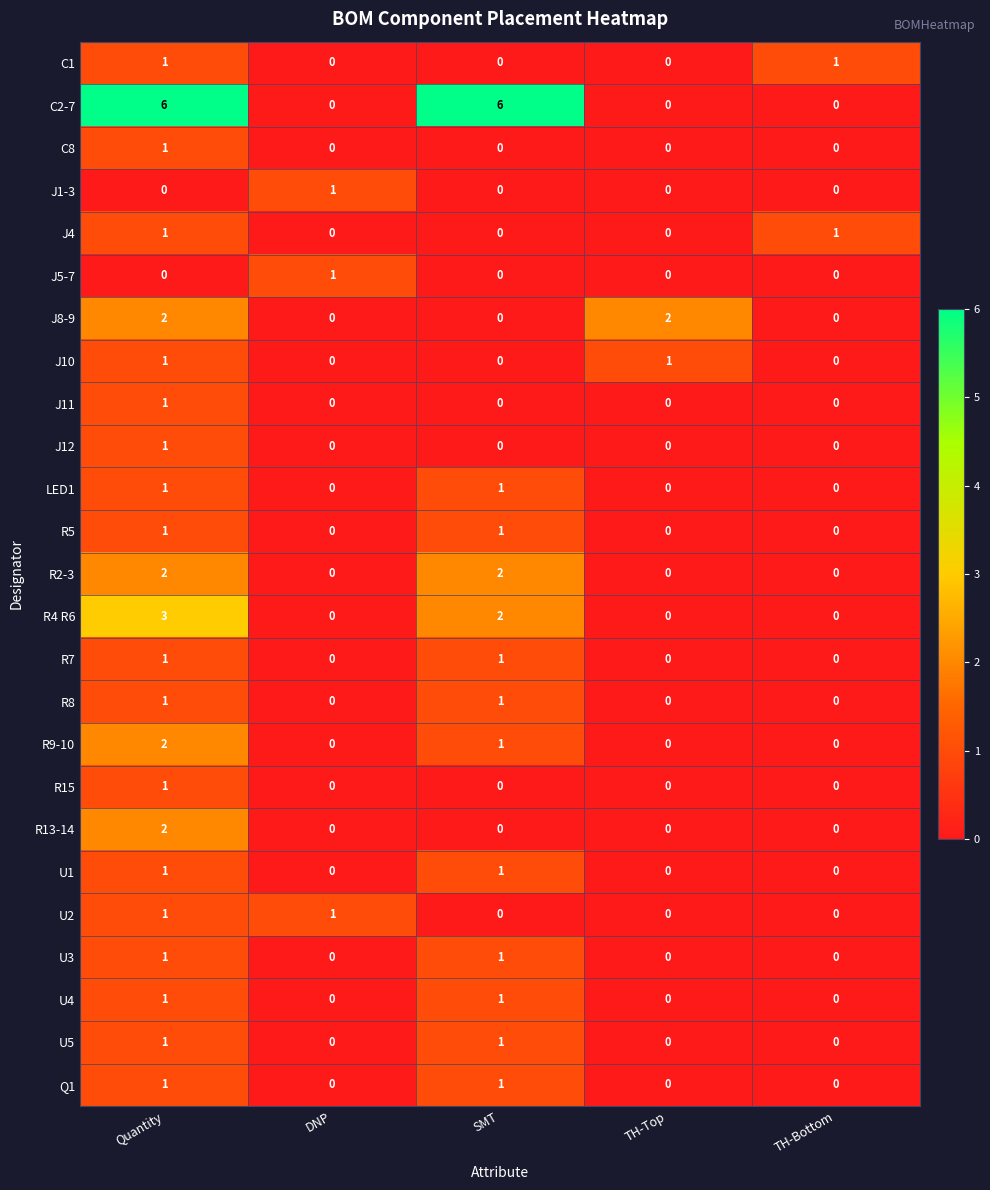

What is the maximum value shown in the chart?

6